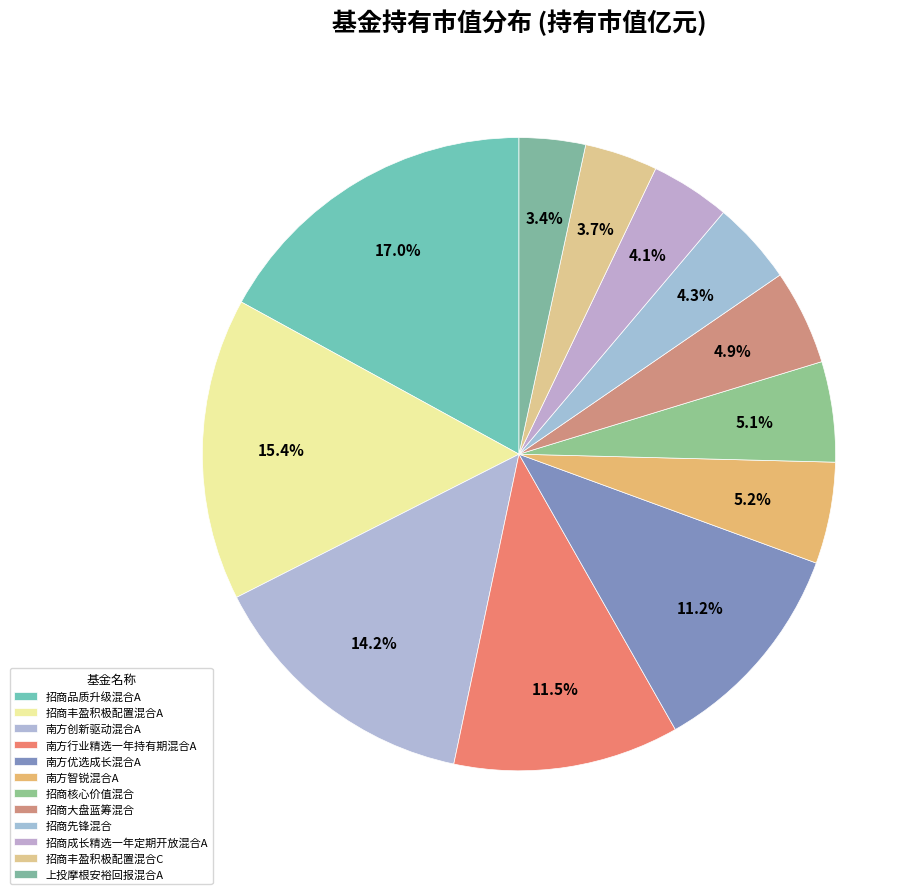

True or false: 南方创新驱动混合A accounts for 14% of the total.

True